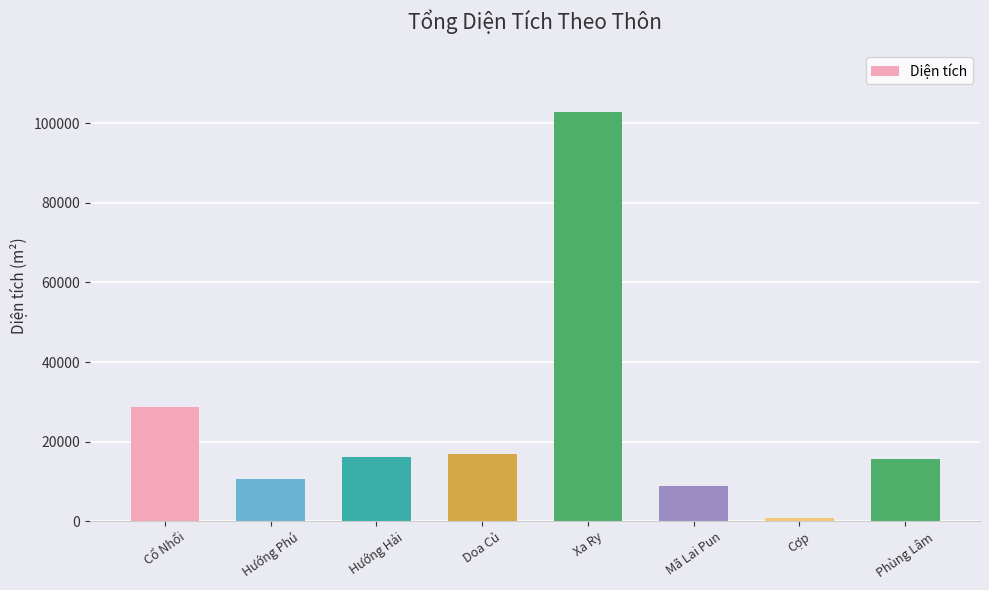

What is the label of the 6th bar from the right?

Hướng Hải